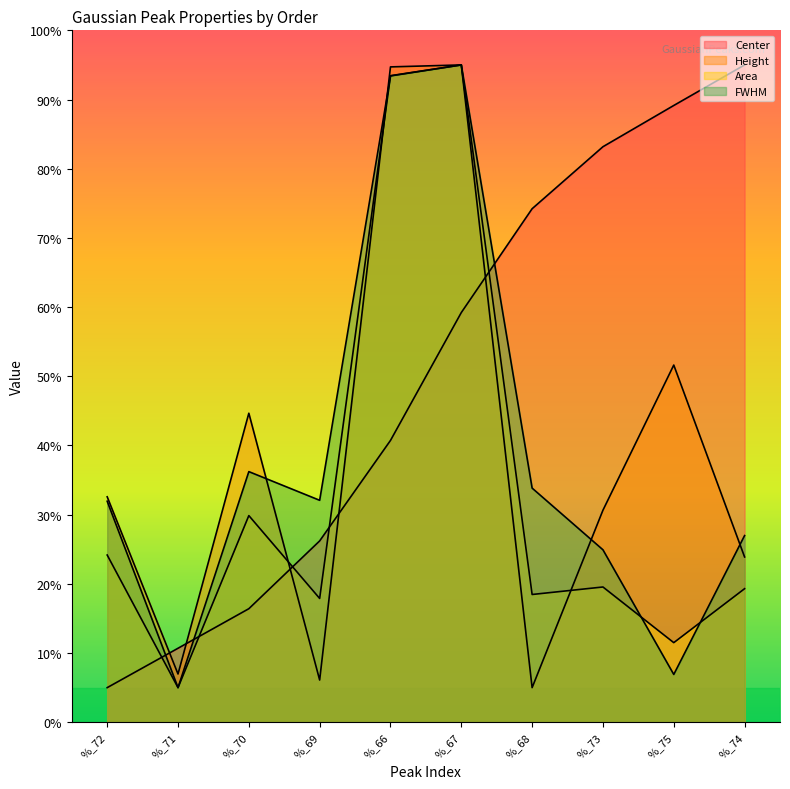

True or false: Center and Height cross at least once.

True